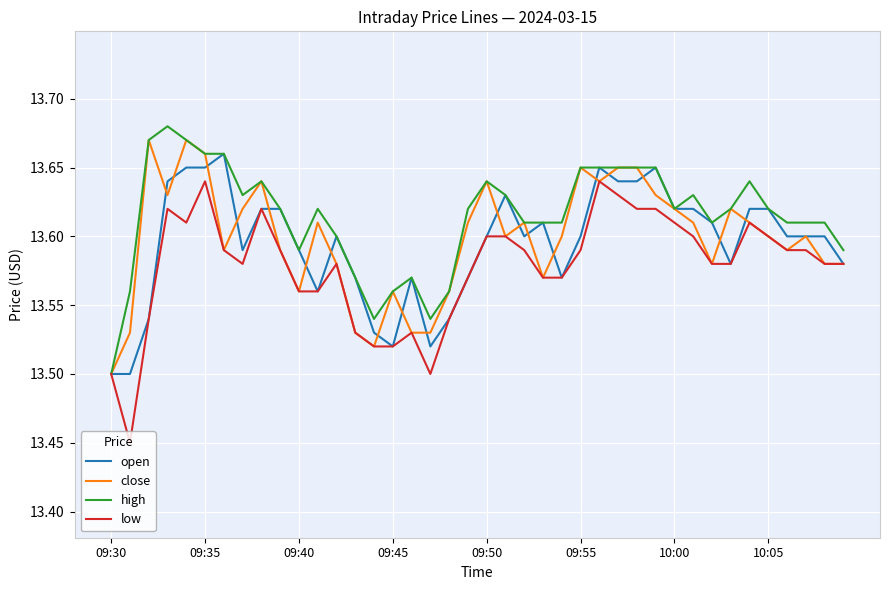

Which series has the largest total across all categories?

high